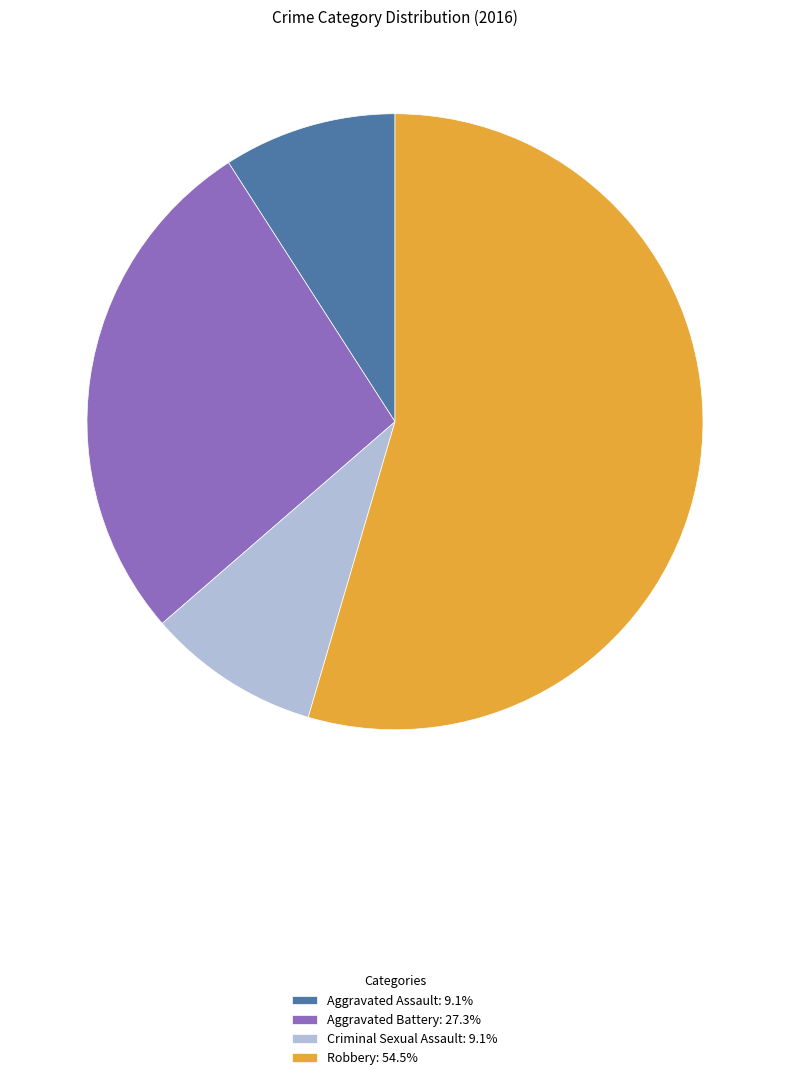

Does any single category account for the majority?

Yes